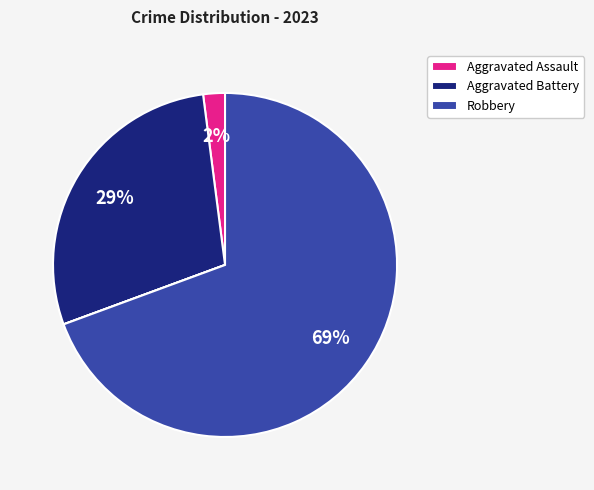

To the nearest percent, what is the average slice percentage?

20%